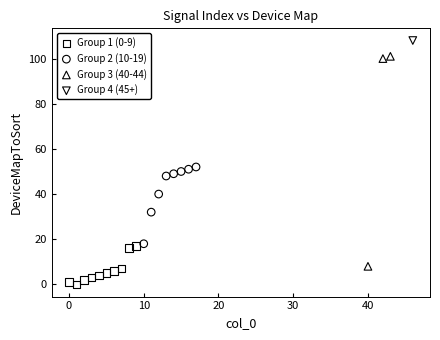

What are all the series names shown in the legend?

Group 1 (0-9), Group 2 (10-19), Group 3 (40-44), Group 4 (45+)